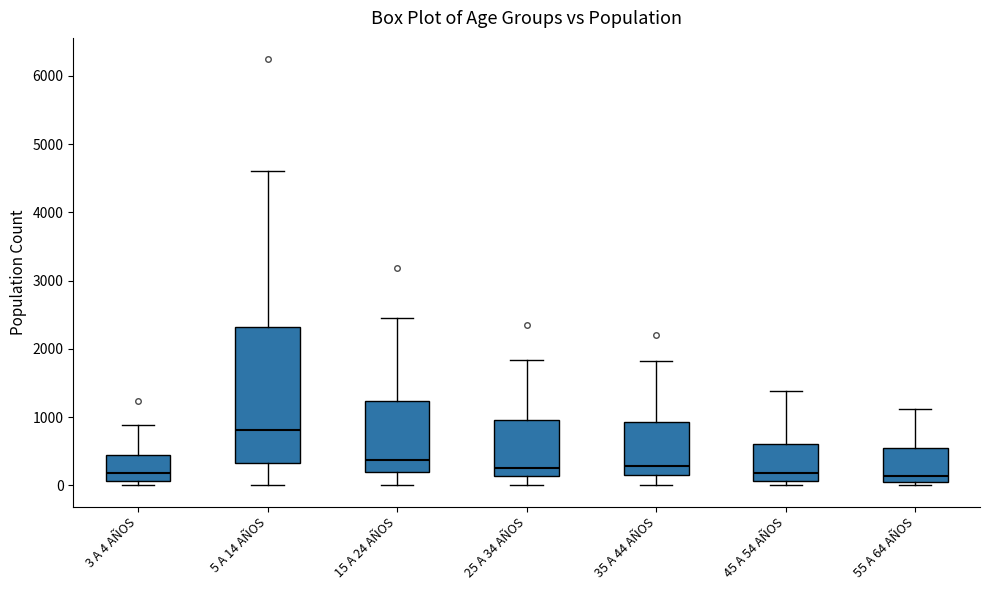

Comparing the boxes themselves (not the whiskers), which one is the tallest?

5 A 14 AÑOS